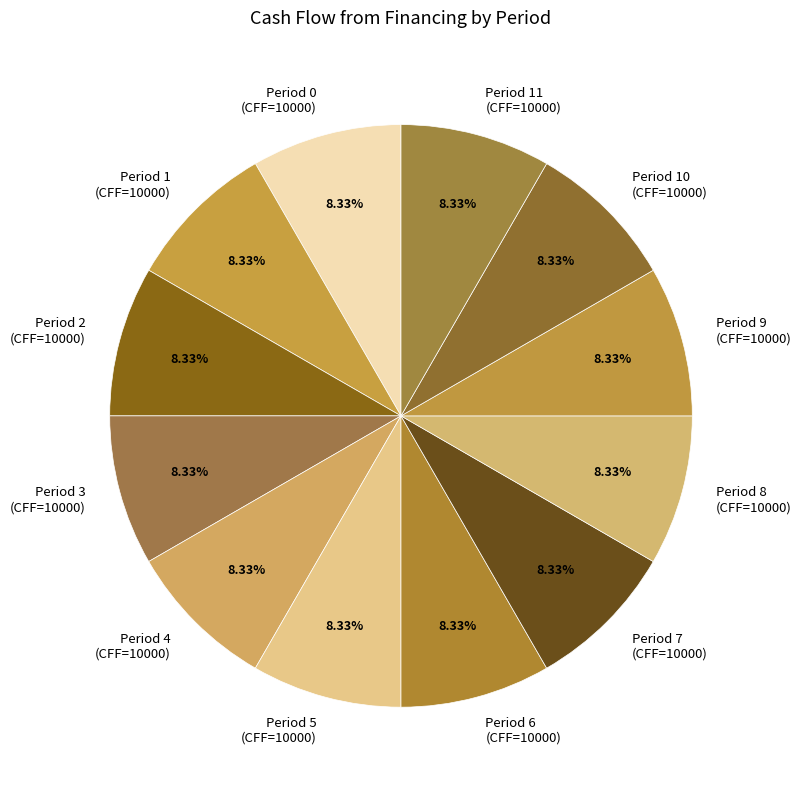

Combined, do Period 2 (CFF=10000) and Period 3 (CFF=10000) account for over 50%?

No